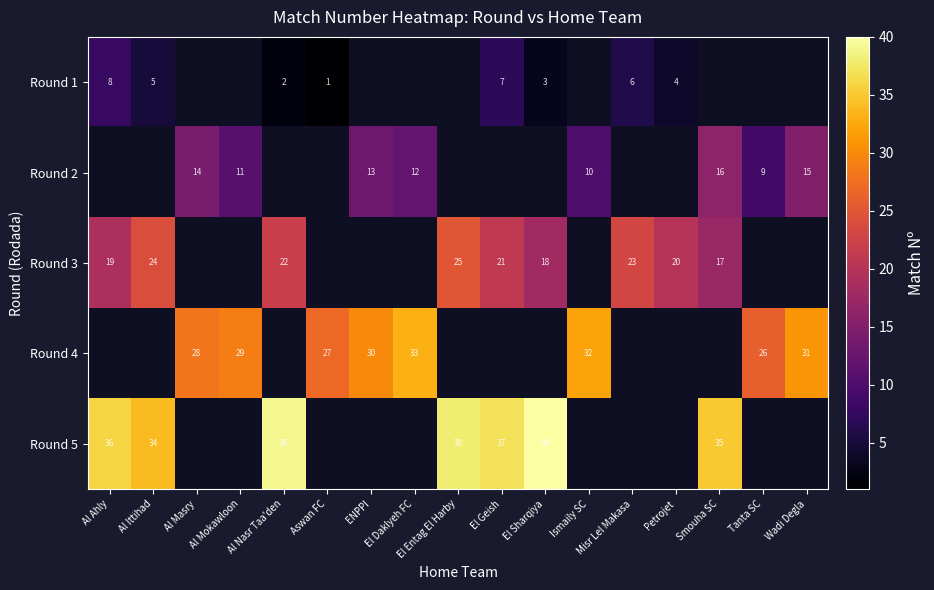

The Round 4 series shows 55 at Ismaily SC. True or false?

False